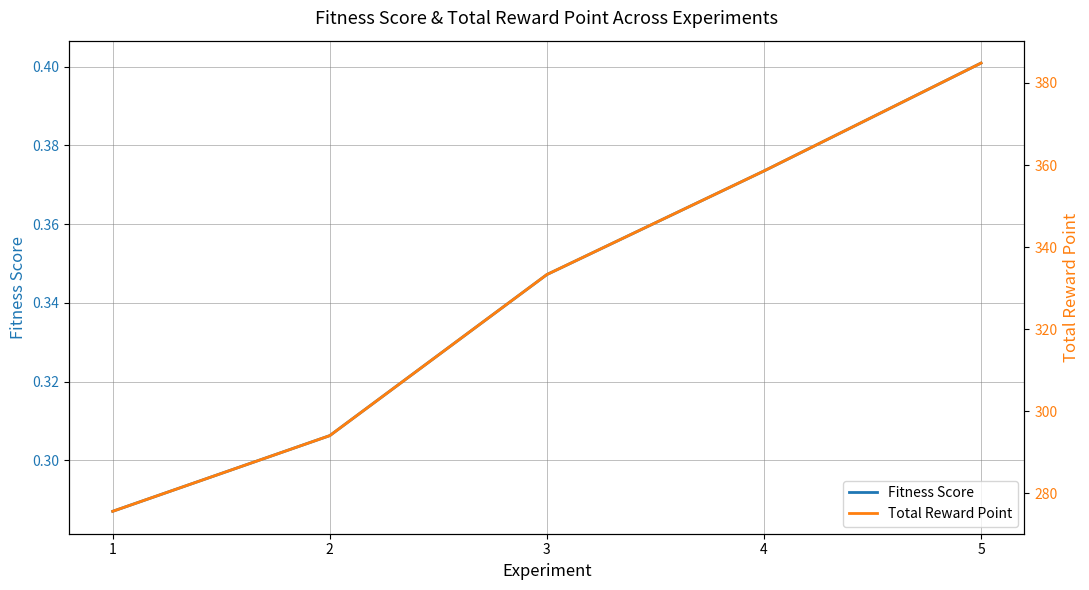

At how many categories does at least one series exceed 201?

5